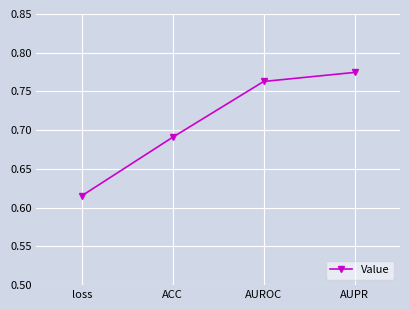

What is the change in value from ACC to AUPR?

+0.1